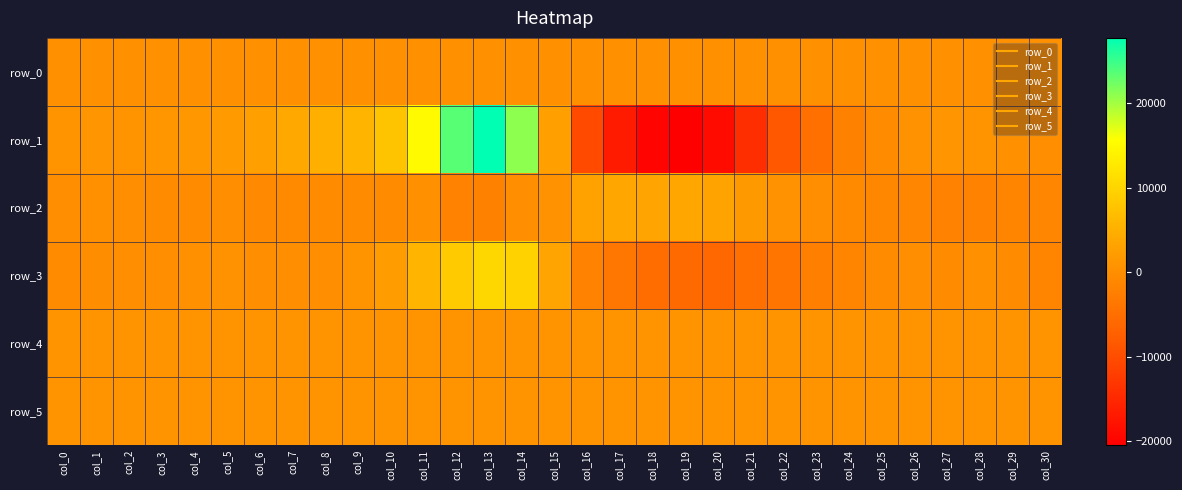

What is the spread (max minus min) of values at col_5?

2048.0